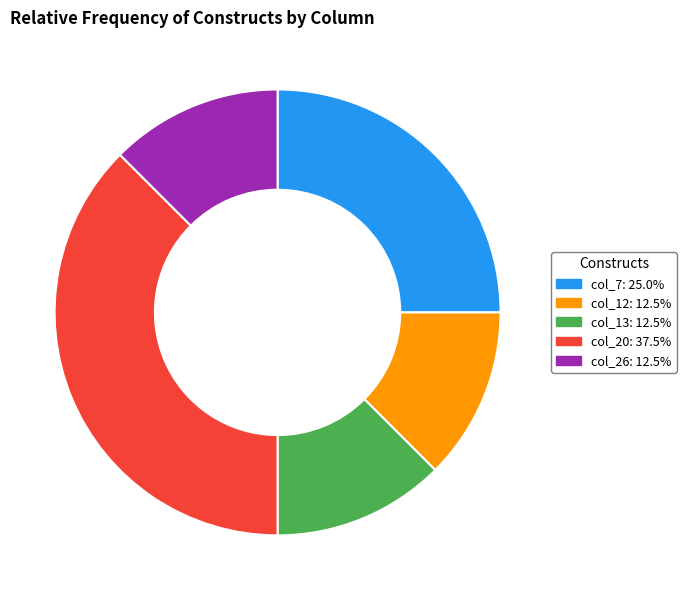

Approximately how many times larger is the value at col_20 compared to col_12?

3.0